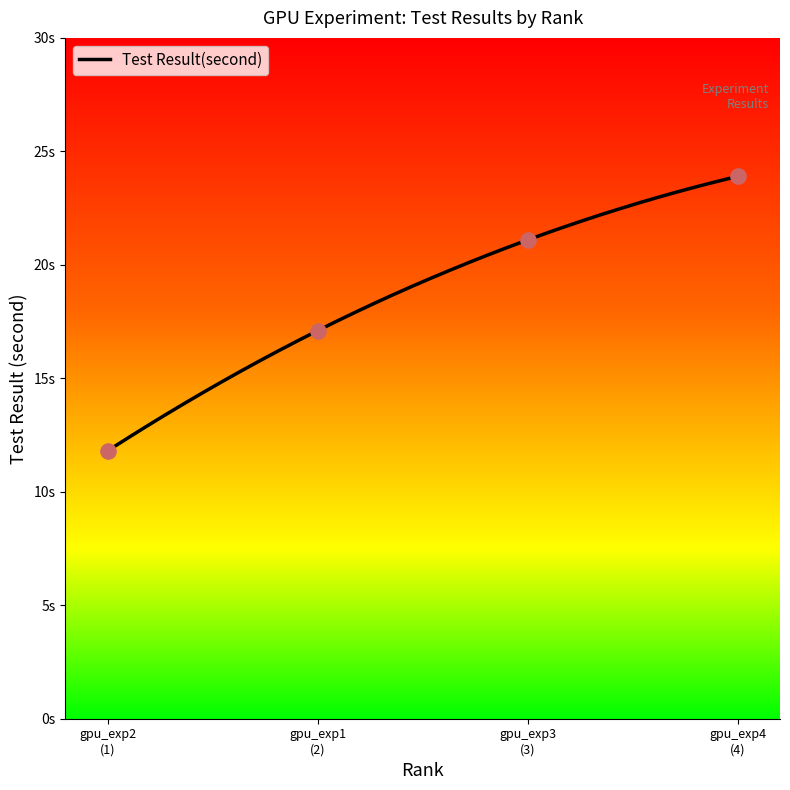

What is the ratio of the value at gpu_exp2 (1) to the value at gpu_exp3 (3)?

0.6